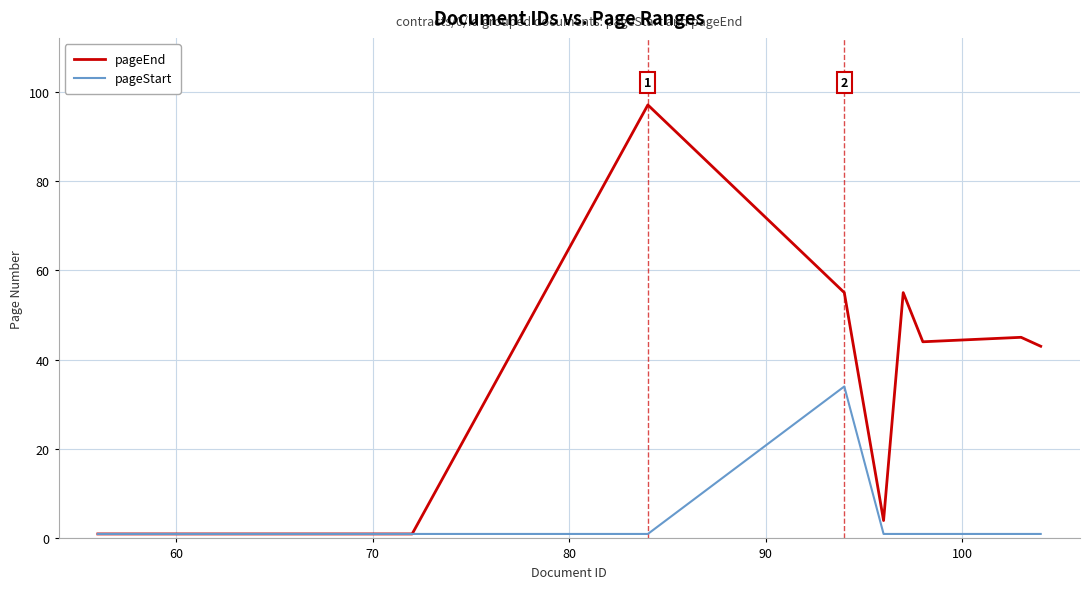

List the series in order of their peak value, lowest first.

pageStart, pageEnd